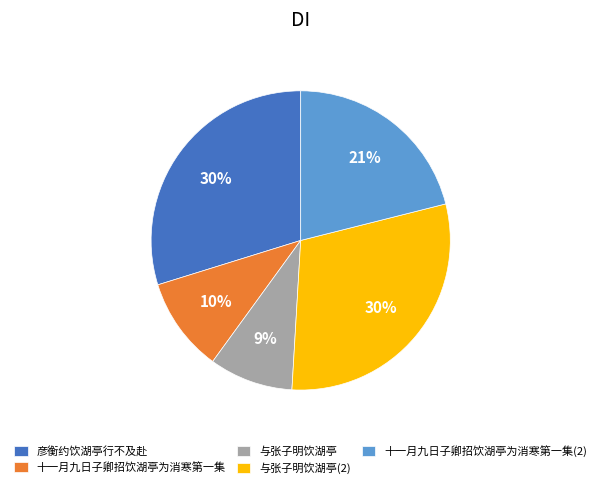

True or false: 十一月九日子卿招饮湖亭为消寒第一集 accounts for 10% of the total.

True